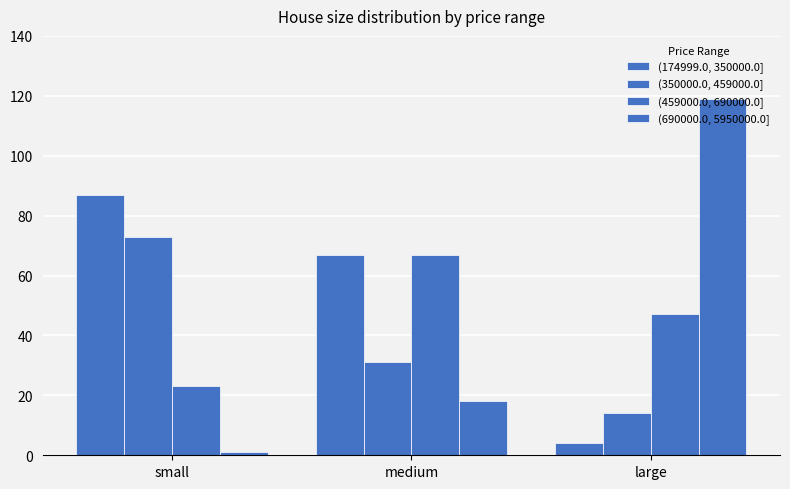

How many distinct data groups are displayed?

4